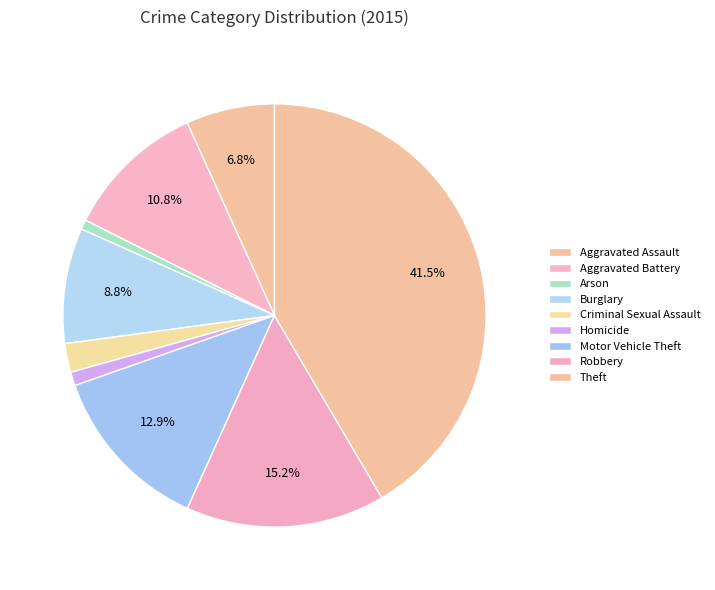

Which category has the smallest portion of the pie?

Arson